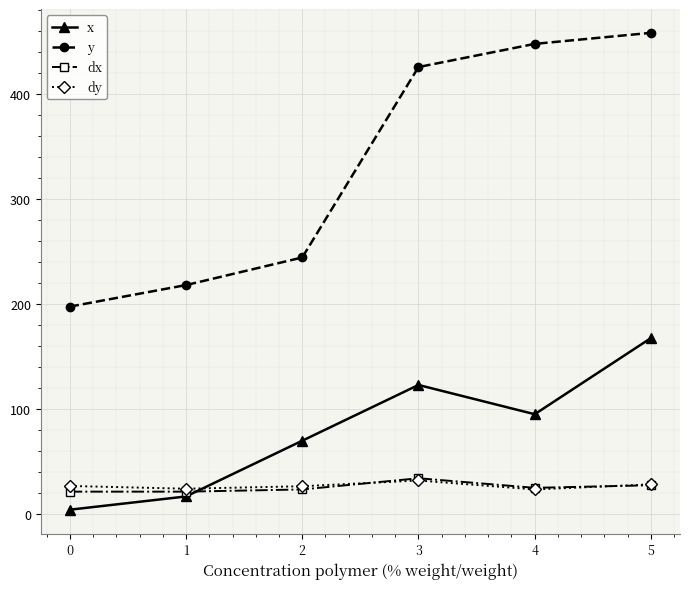

The x series shows 3.7 at 0. True or false?

True